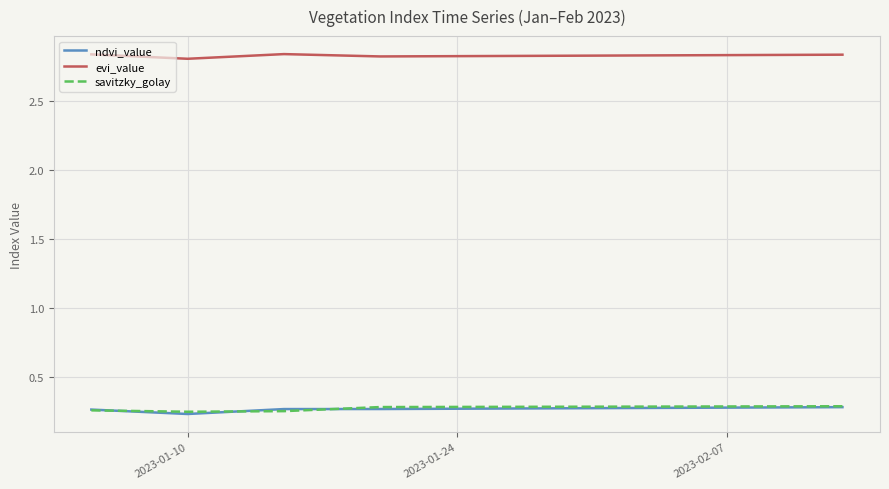

True or false: ndvi_value and evi_value intersect in this chart.

False